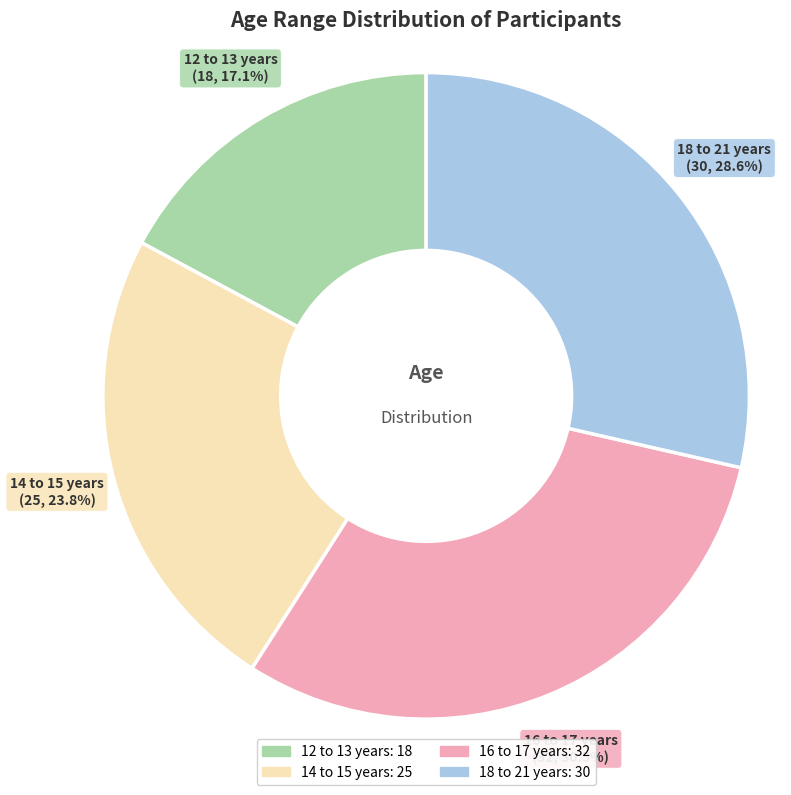

Rank the categories by value from highest to lowest.

16 to 17 years, 18 to 21 years, 14 to 15 years, 12 to 13 years